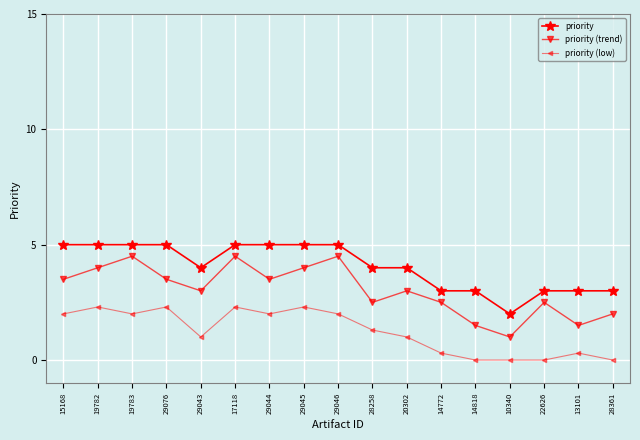

Is the value of priority (low) at 20302 greater than the value of priority (trend) at 29043?

No